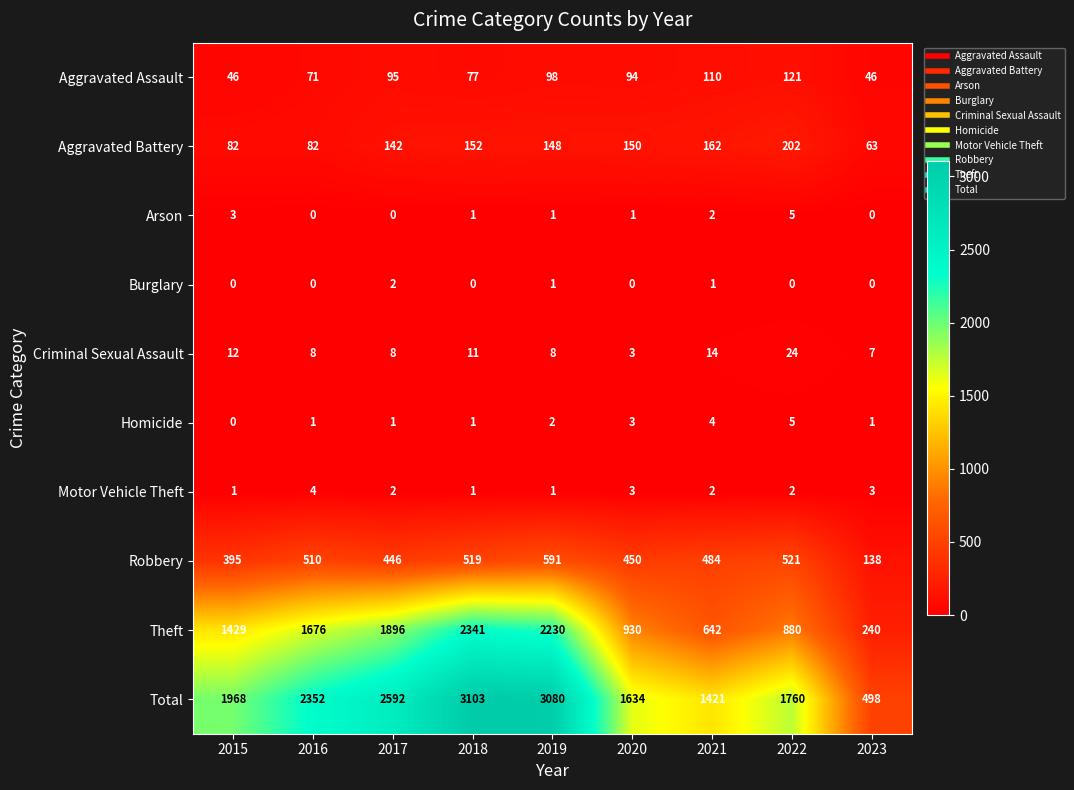

The value of Theft at 2020 is 619. True or false?

False